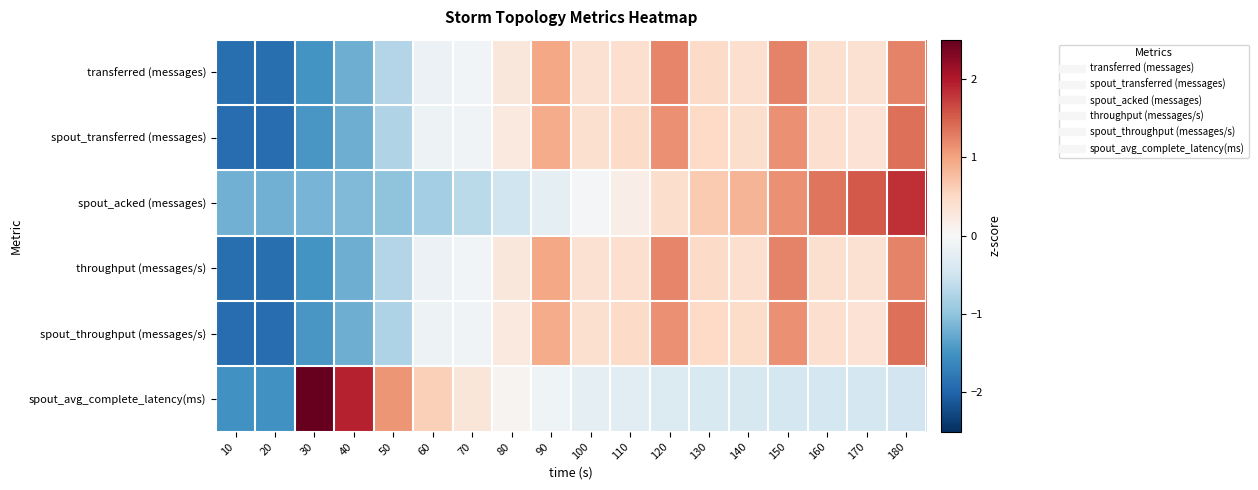

At 150, list the series in order from largest to smallest.

throughput (messages/s), transferred (messages), spout_throughput (messages/s), spout_transferred (messages), spout_acked (messages), spout_avg_complete_latency(ms)